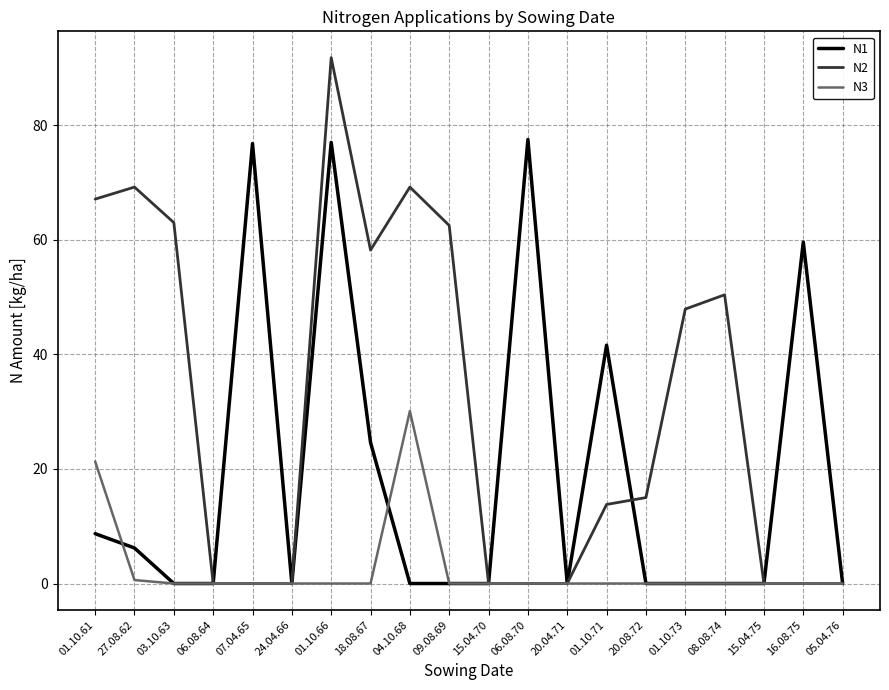

What is the average value of the N3 series?

2.6